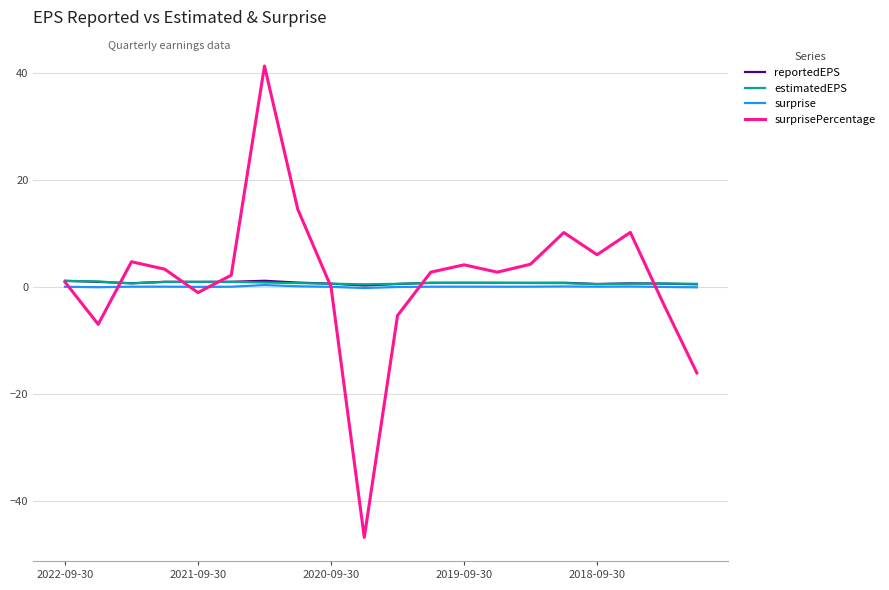

At how many categories does at least one series exceed 8?

4